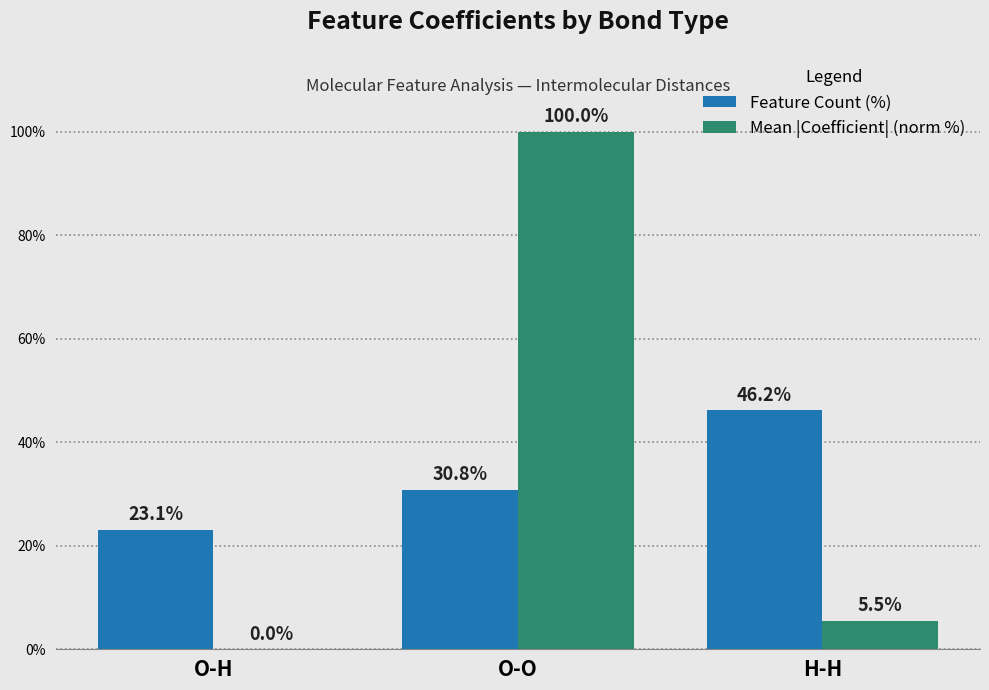

How many distinct data groups are displayed?

2